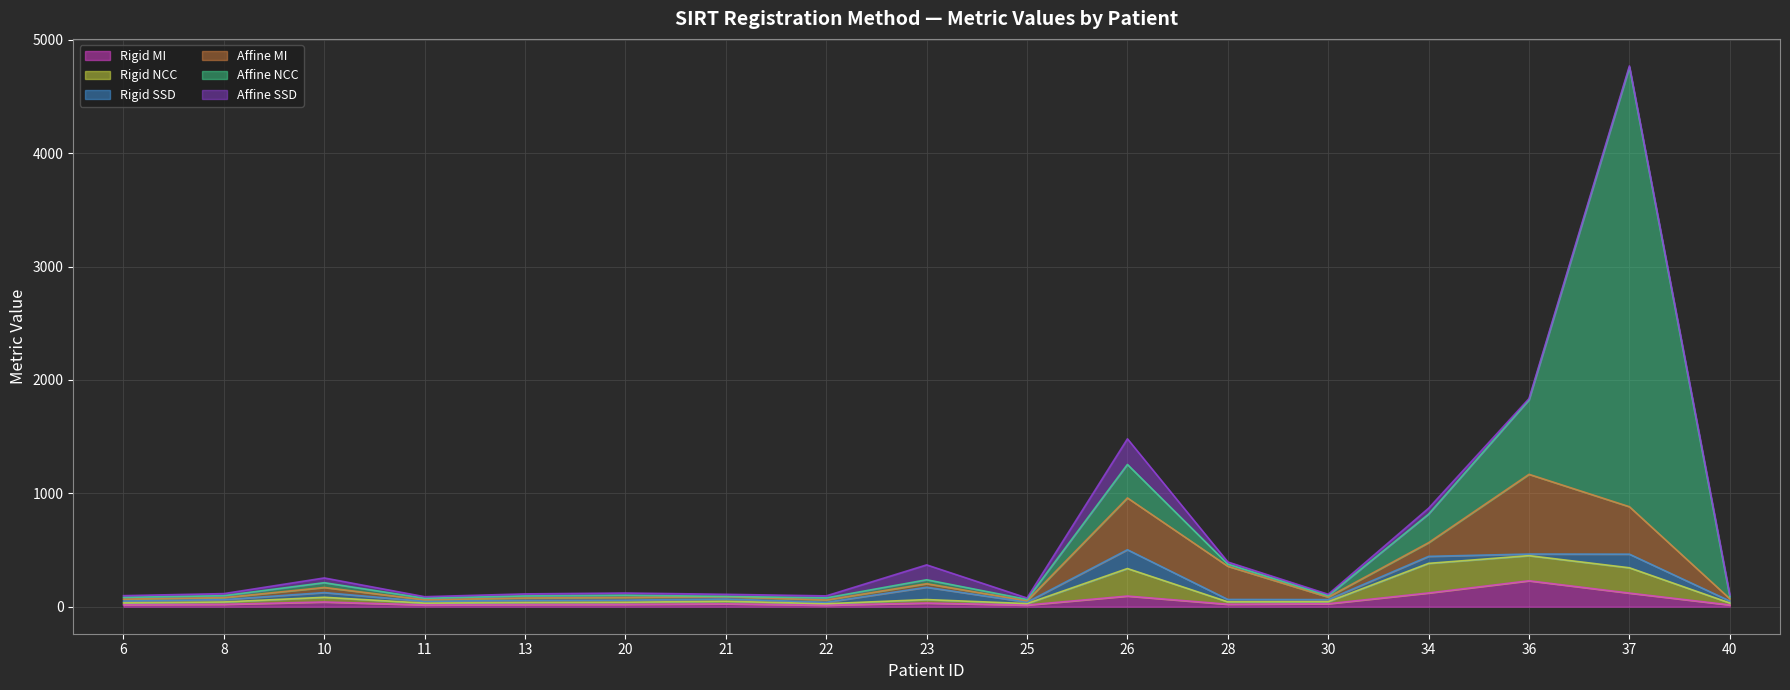

At which category is the sum across all series the highest?

37